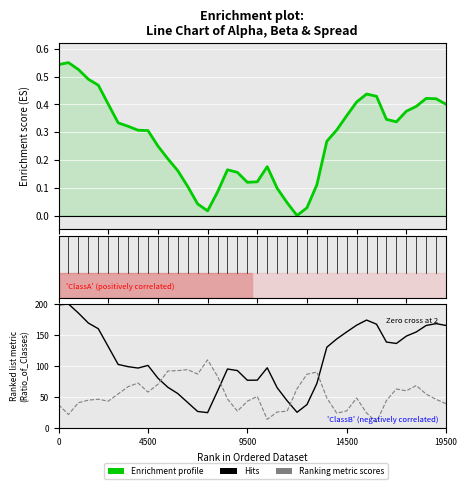

The value of Hits at 38 is 168.4. True or false?

True